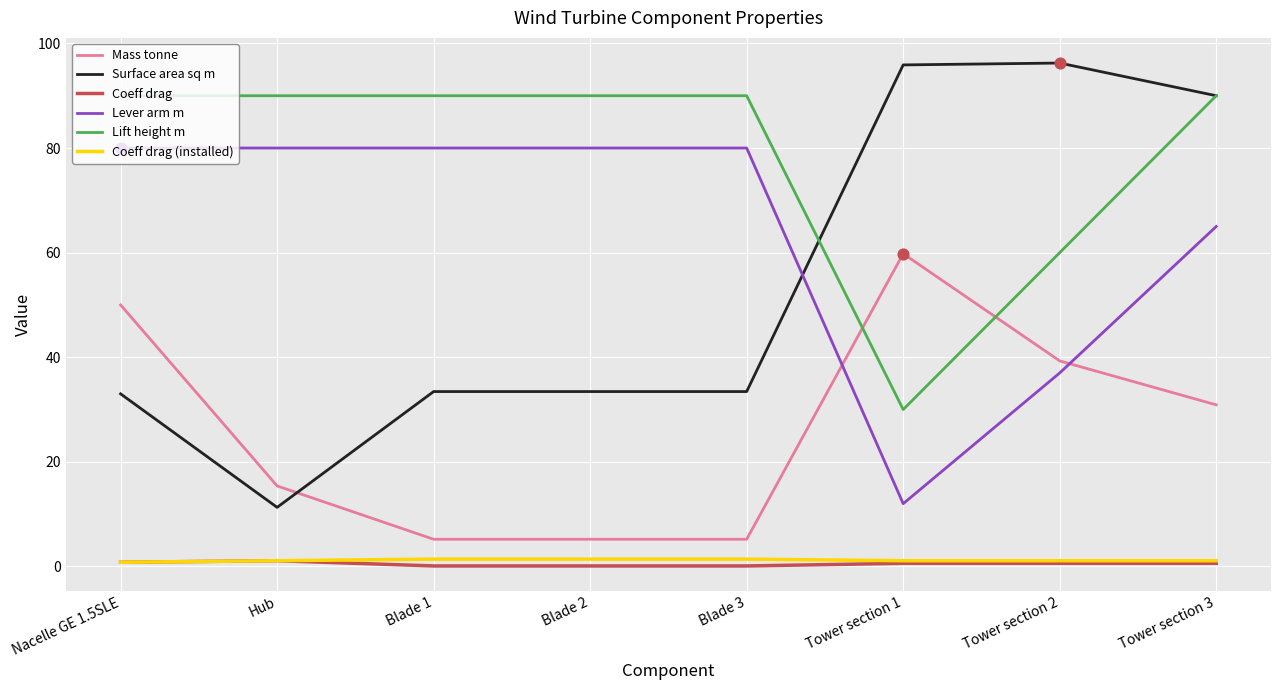

Is the value of Coeff drag (installed) at Tower section 3 greater than the value of Surface area sq m at Tower section 1?

No